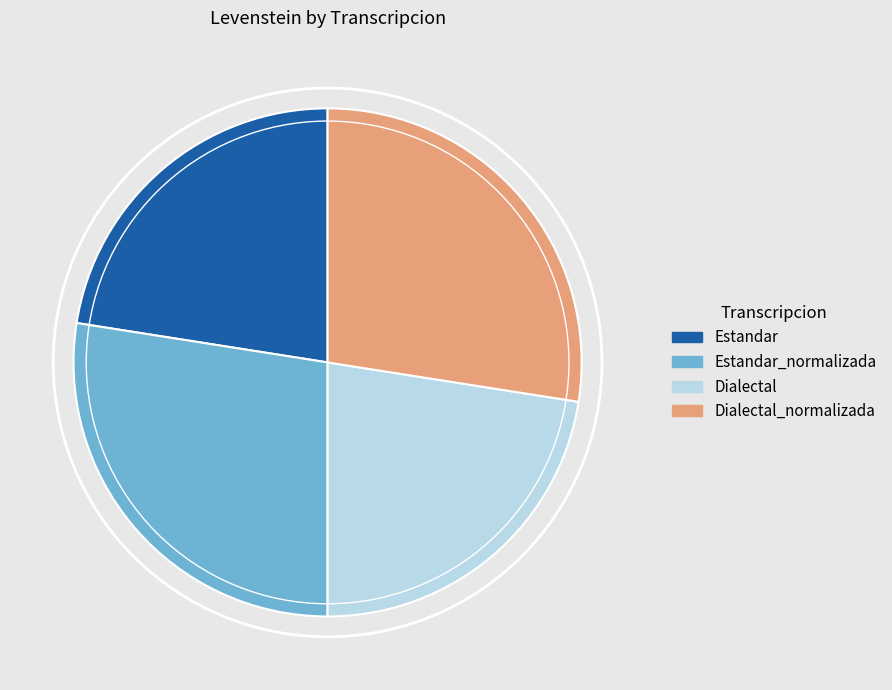

Does Dialectal account for over 50% of the chart?

No